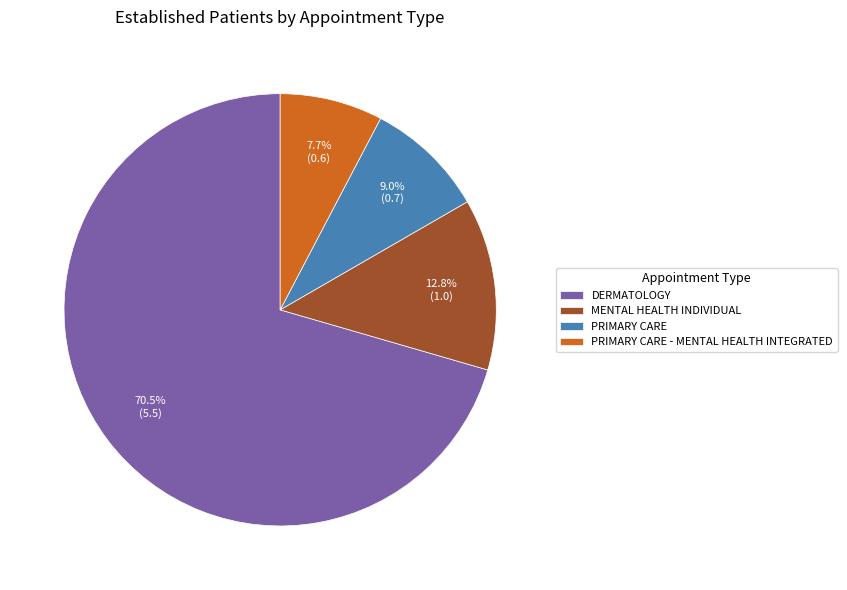

Do DERMATOLOGY and PRIMARY CARE - MENTAL HEALTH INTEGRATED together represent more than half of the pie?

Yes